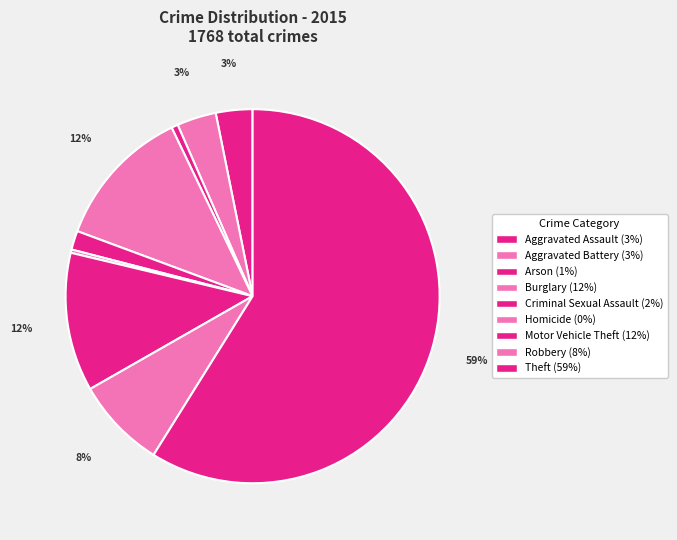

How many segments does this pie chart have?

9